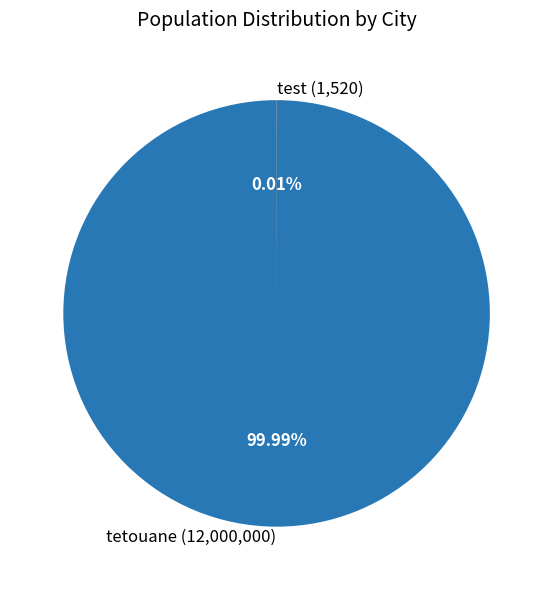

To the nearest percent, what is the average slice percentage?

50%